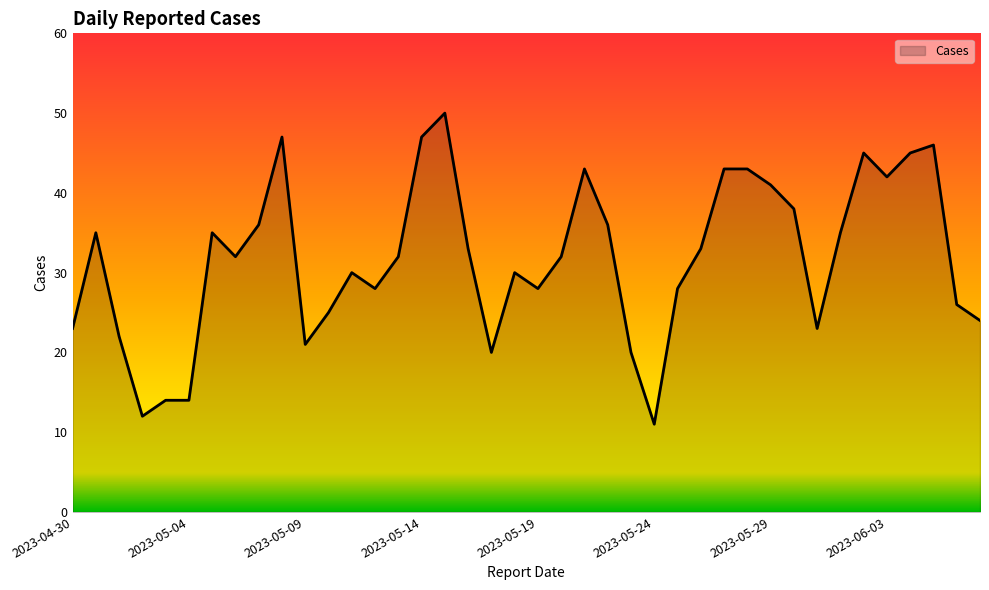

What is the difference between the maximum and minimum values?

39